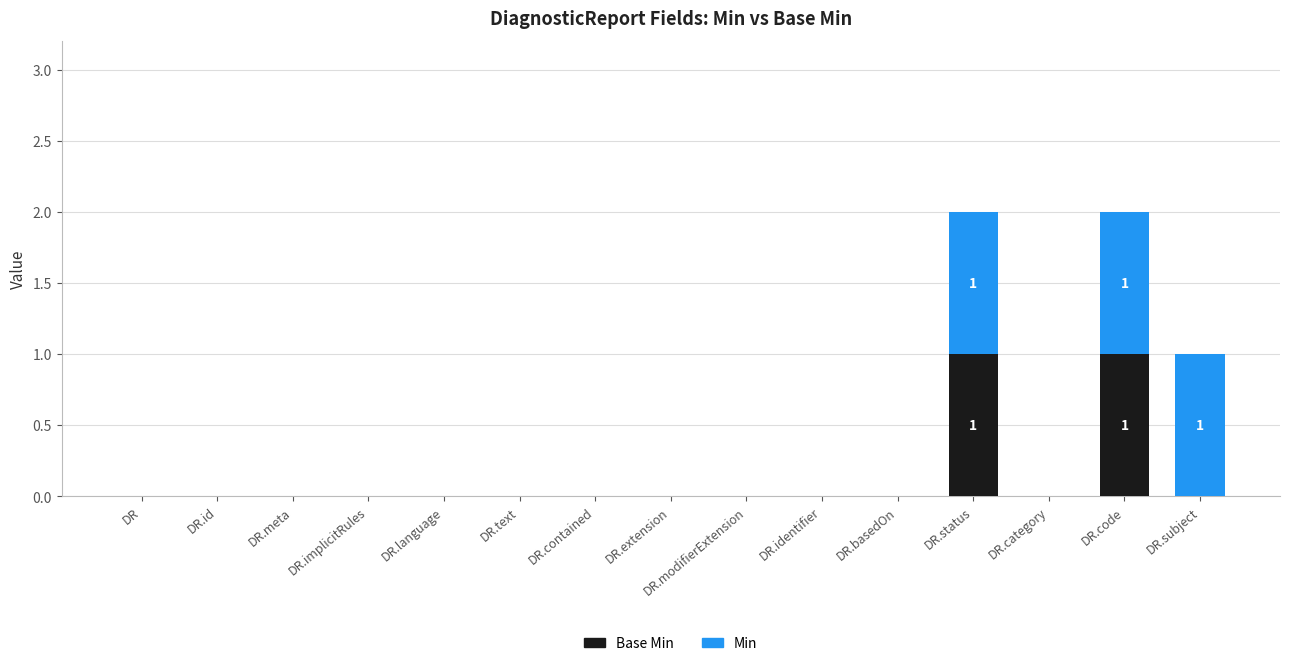

What position from the left is DR.category?

13